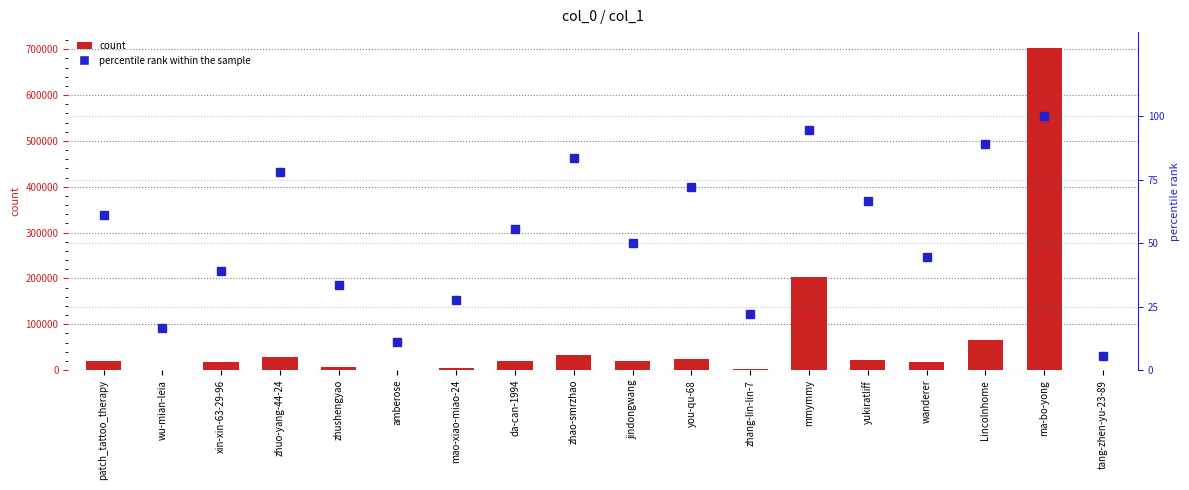

Reading right to left, extract all data points from this chart.

count: 384.0	702086.0	65306.0	18685.0	22172.0	203205.0	3545.0	24132.0	19798.0	33890.0	20026.0	4882.0	841.0	5892.0	27931.0	17674.0	1121.0	20205.0
percentile rank within the sample: 5.6	100.0	88.9	44.4	66.7	94.4	22.2	72.2	50.0	83.3	55.6	27.8	11.1	33.3	77.8	38.9	16.7	61.1